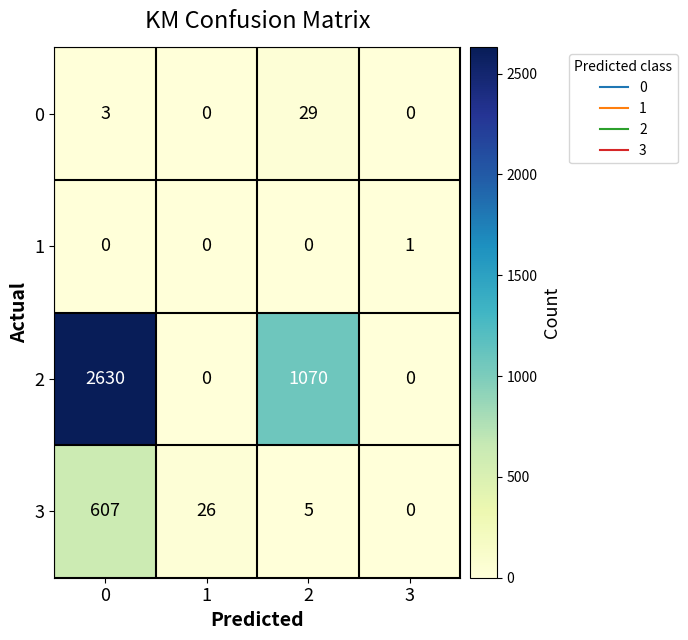

Reading left to right, list all the values displayed in this chart.

0: 3	0	29	0
1: 0	0	0	1
2: 2630	0	1070	0
3: 607	26	5	0